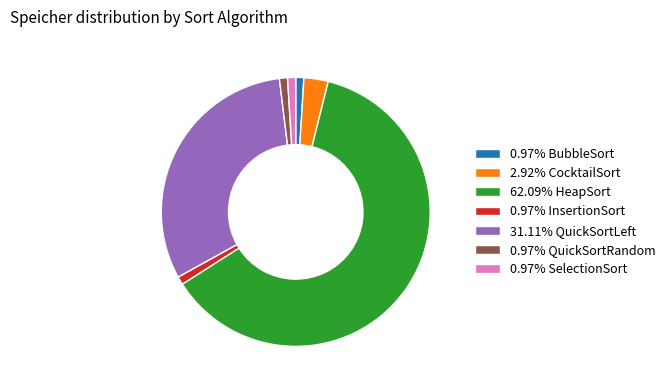

Is the sum of 0.97% BubbleSort and 2.92% CocktailSort greater than half?

No